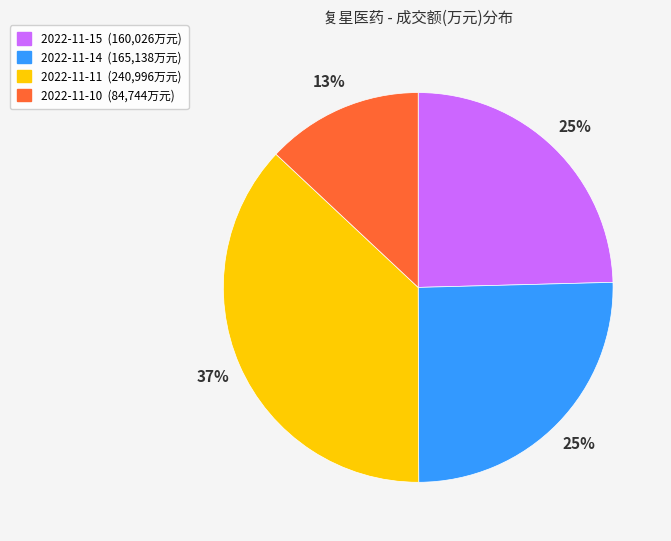

To the nearest percent, what percentage of the pie is 2022-11-15?

25%